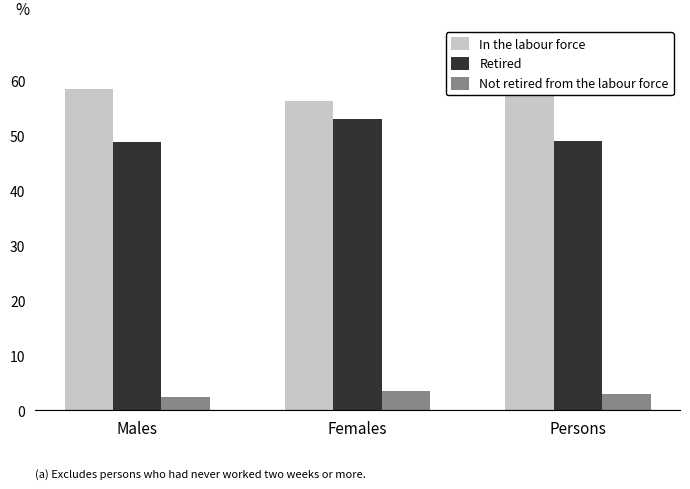

What is the label of the 2nd bar from the left?

Females